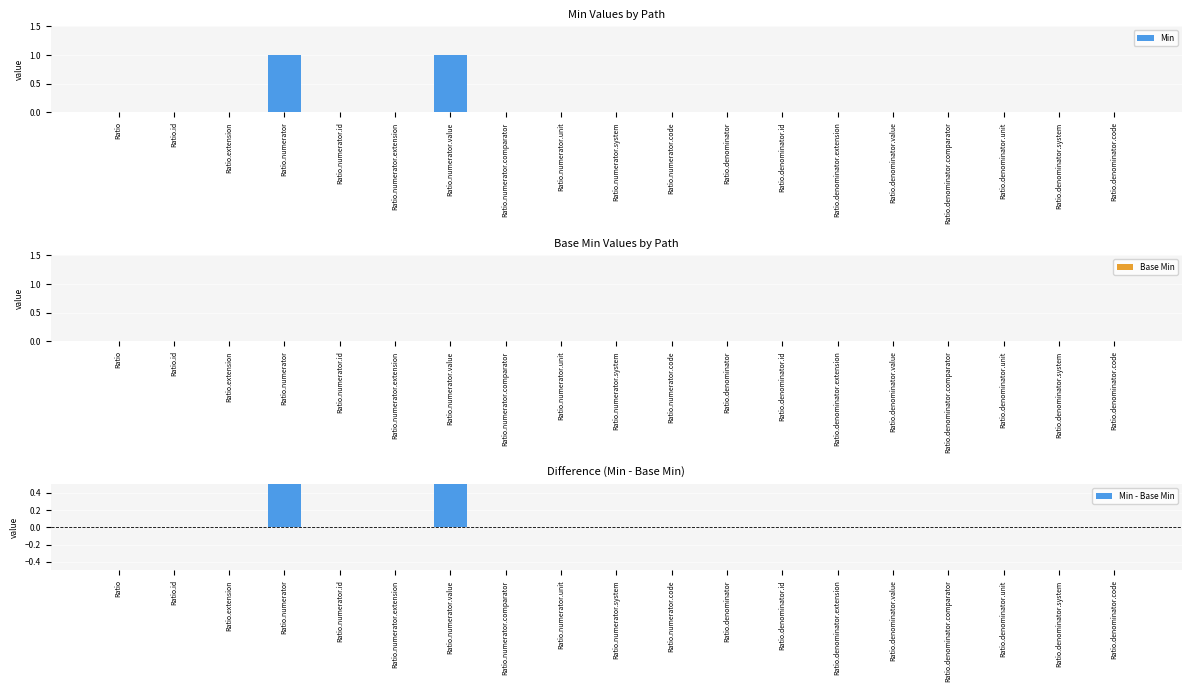

The value of Min at Ratio.numerator.value is 1. True or false?

True